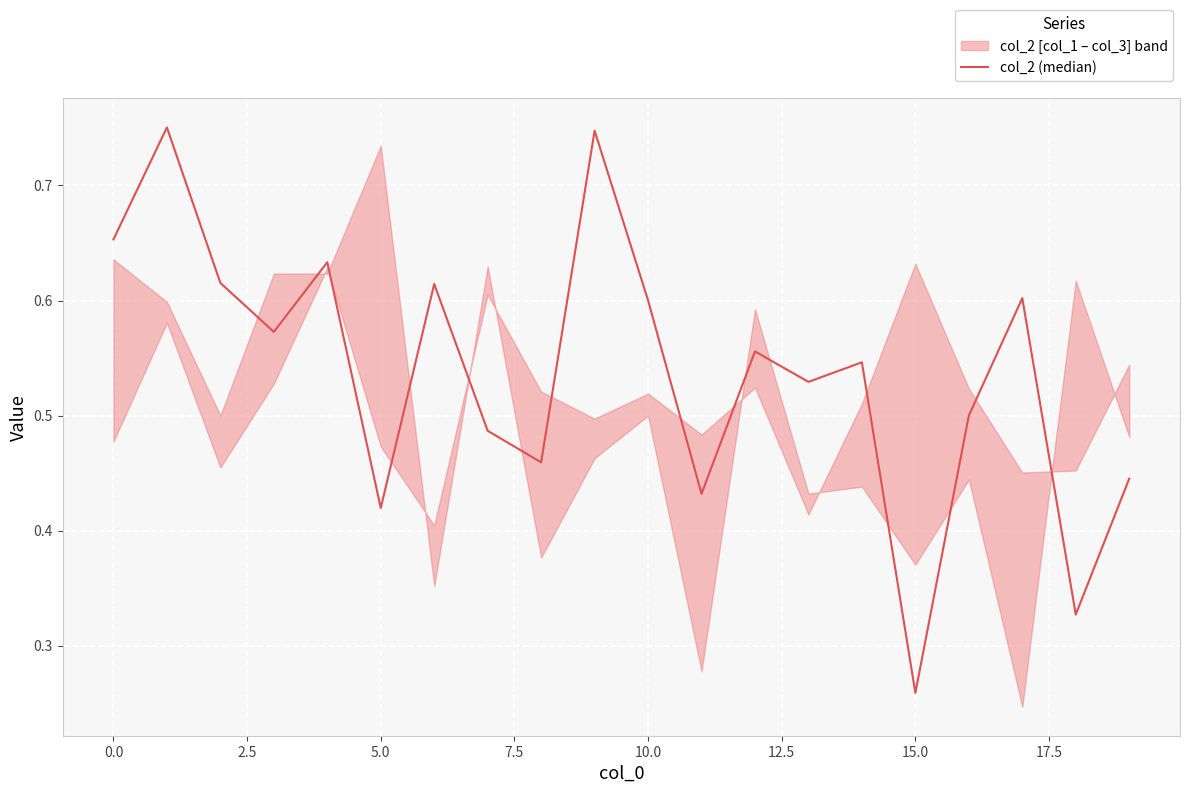

What is the difference between the second highest and second lowest values?

0.4